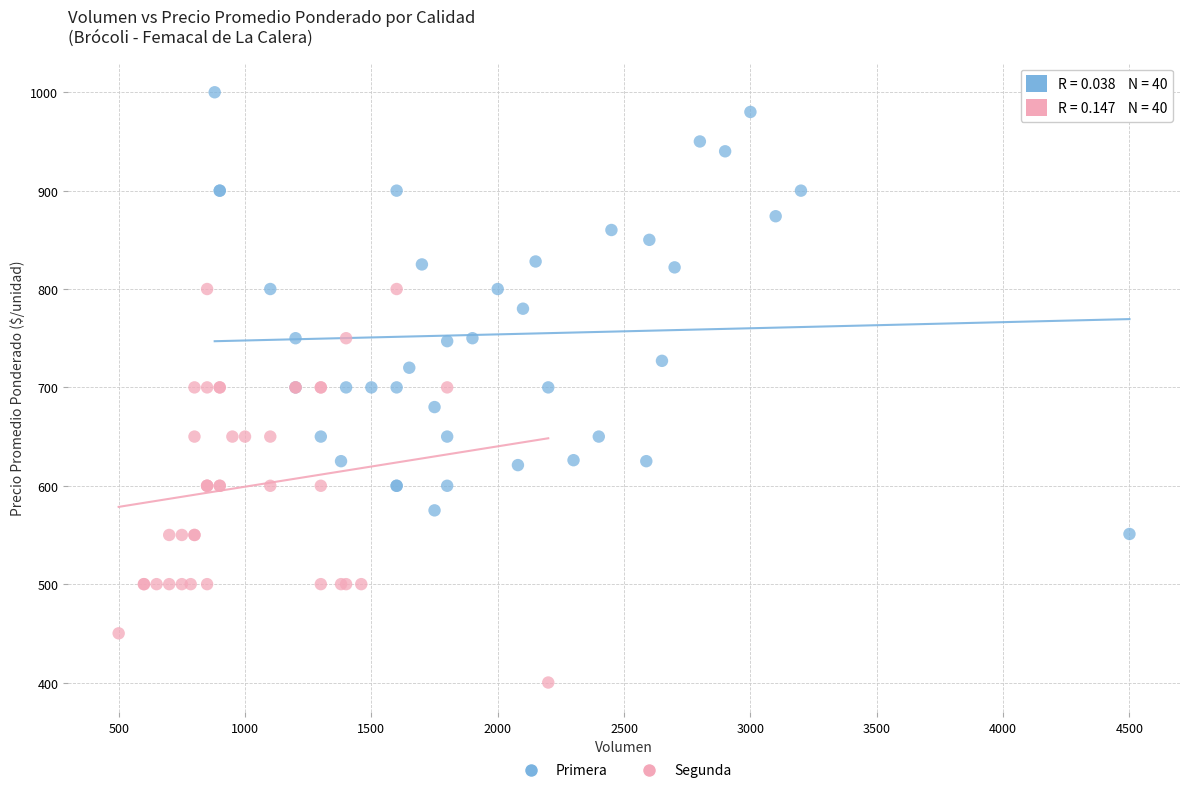

Which series has the widest spread of Y values?

Primera